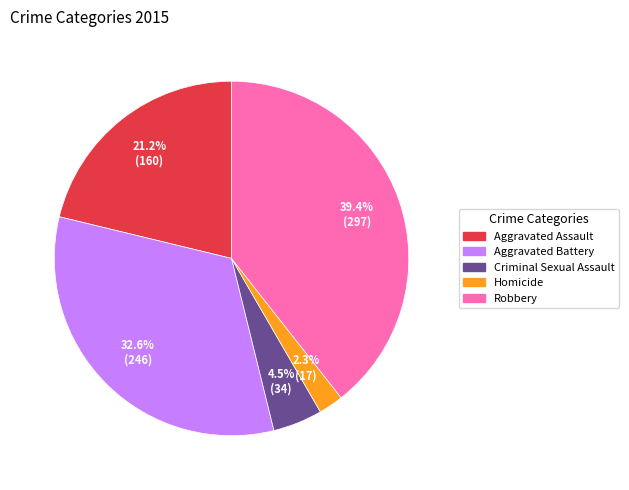

Which slice is the largest?

Robbery